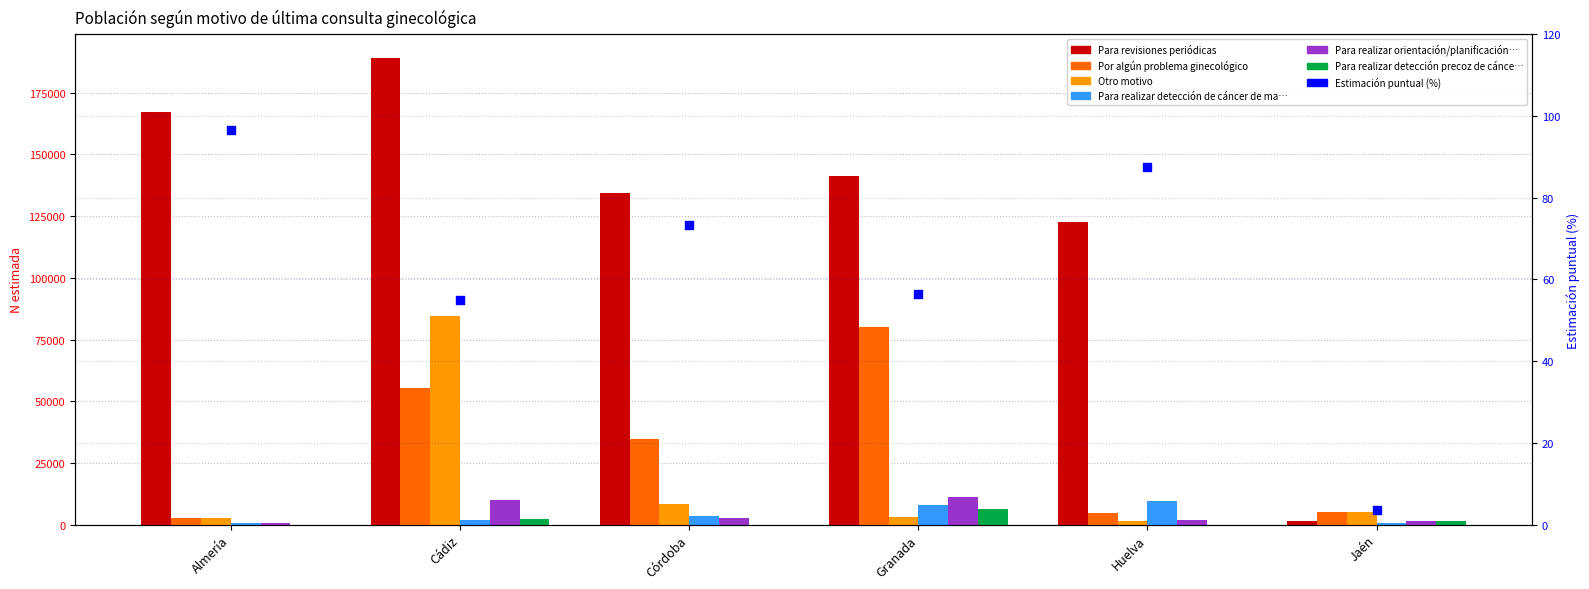

Which series has the largest Y range (max minus min)?

Para revisiones periódicas